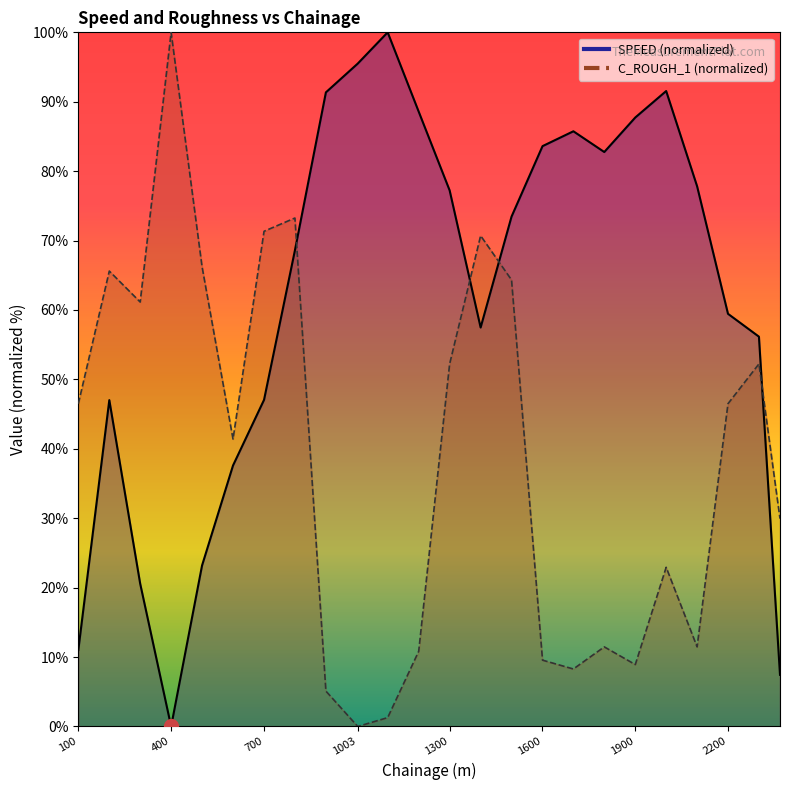

What are all the series names shown in the legend?

SPEED, C_ROUGH_1